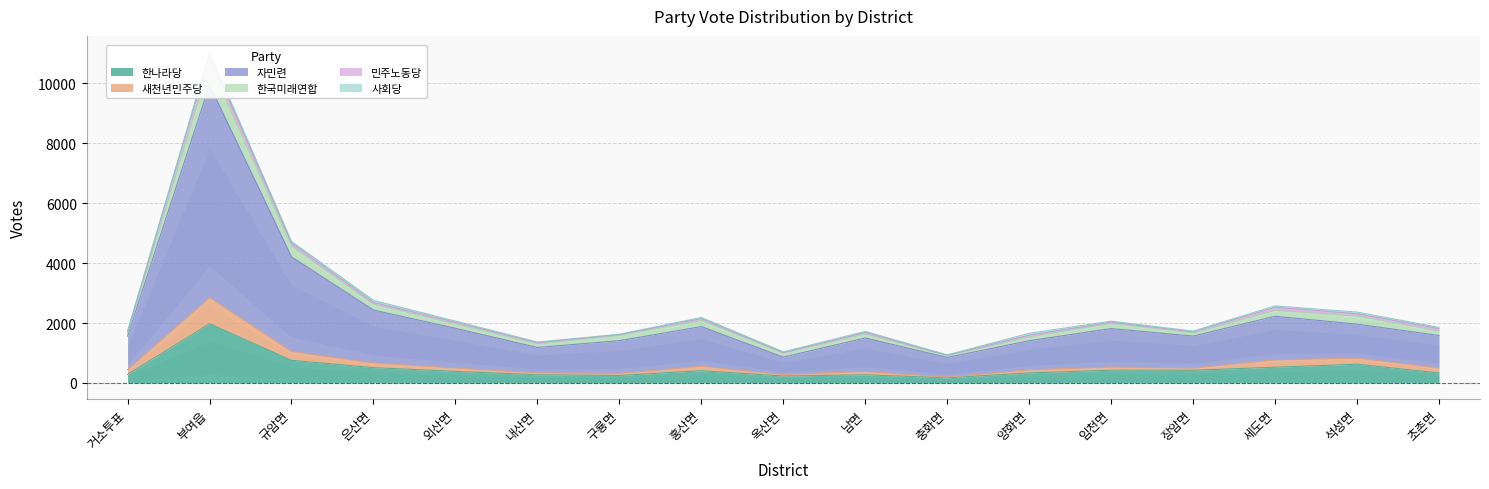

At which category does 자민련 reach its first local valley?

내산면